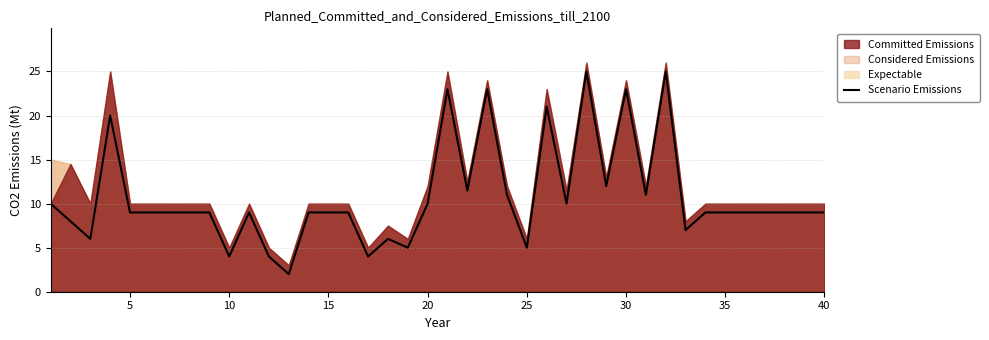

What is the minimum value for Scenario Emissions?

2.0